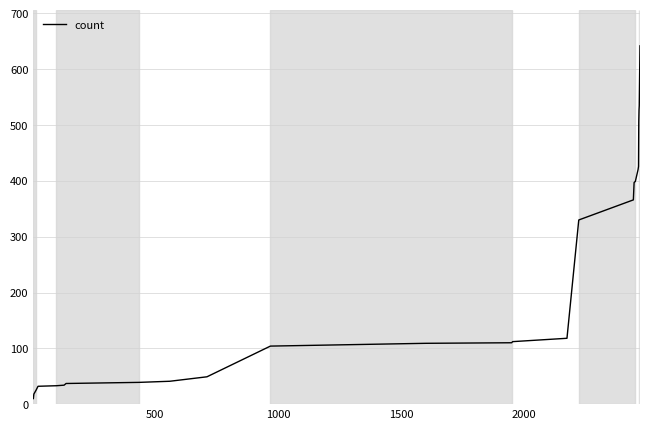

What is the greatest value displayed?

642